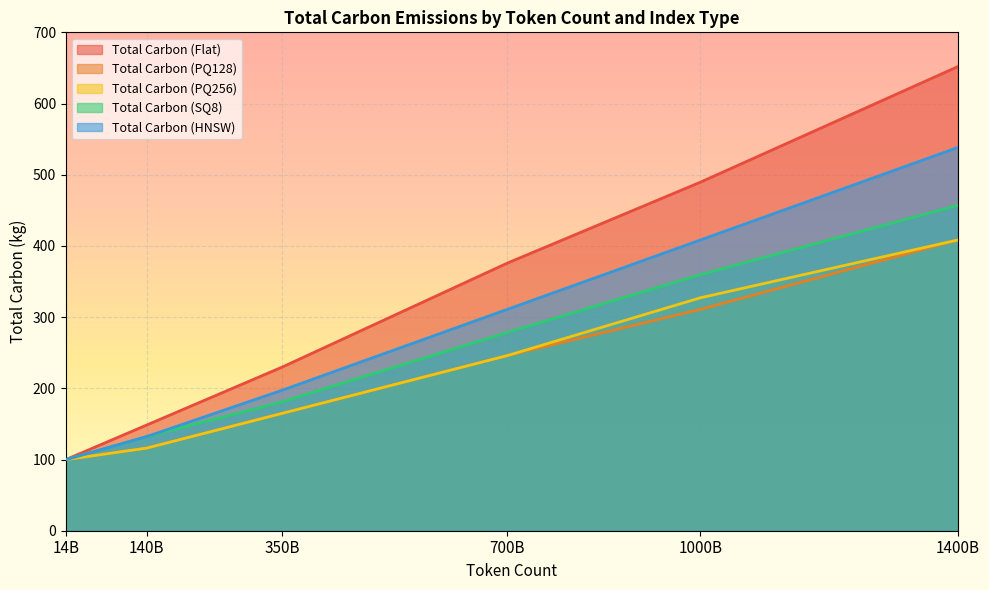

What is the average value of the Total Carbon (HNSW) series?

281.2